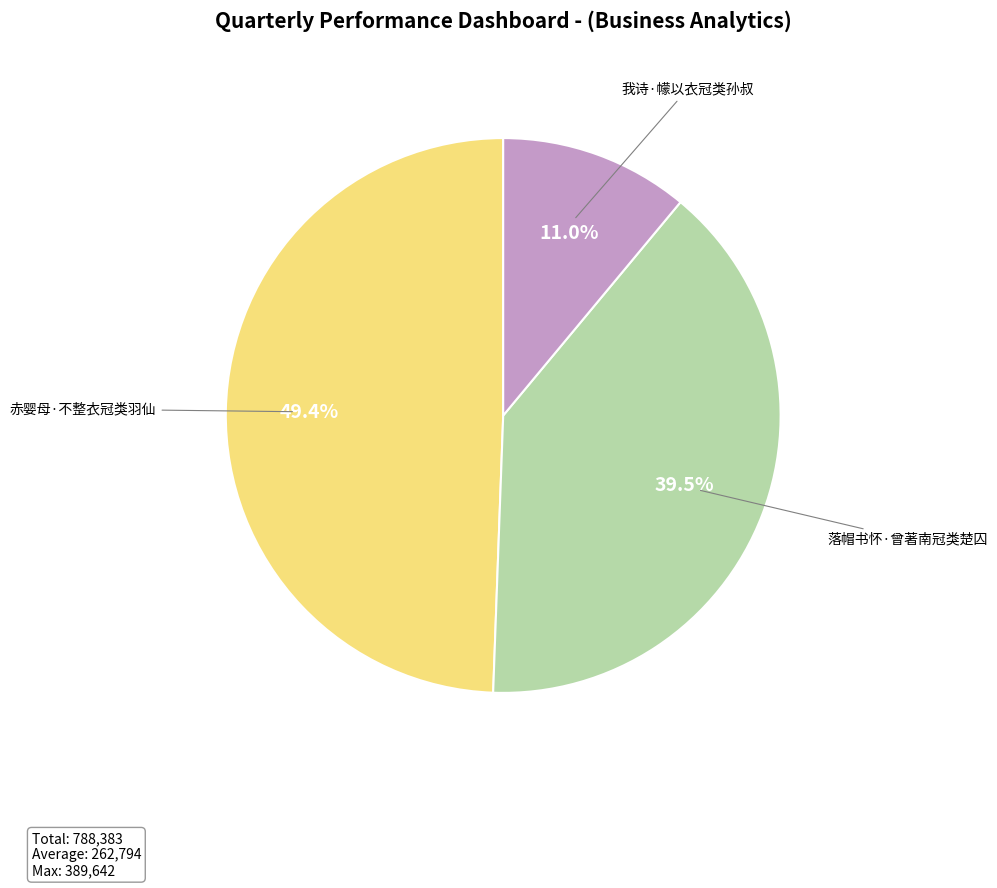

What is the ratio of the value at 我诗·幪以衣冠类孙叔 to the value at 落帽书怀·曾著南冠类楚囚?

0.3